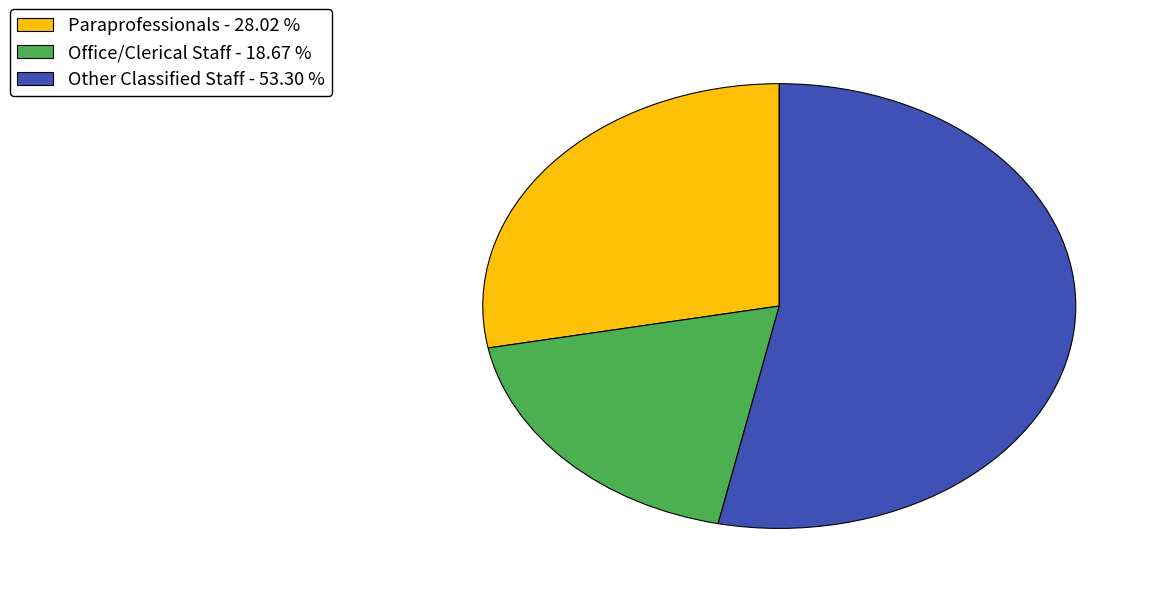

True or false: Paraprofessionals accounts for 16% of the total.

False